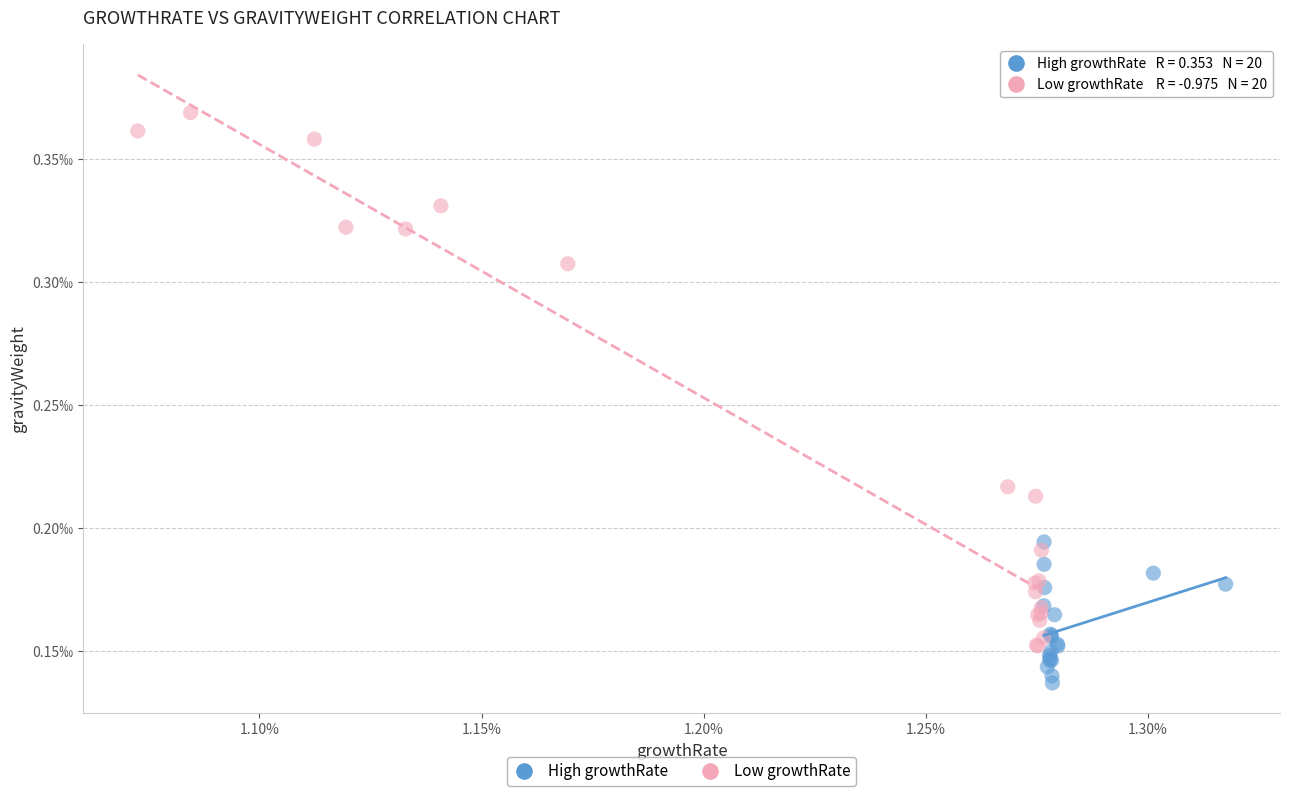

What are all the series names shown in the legend?

High growthRate, Low growthRate